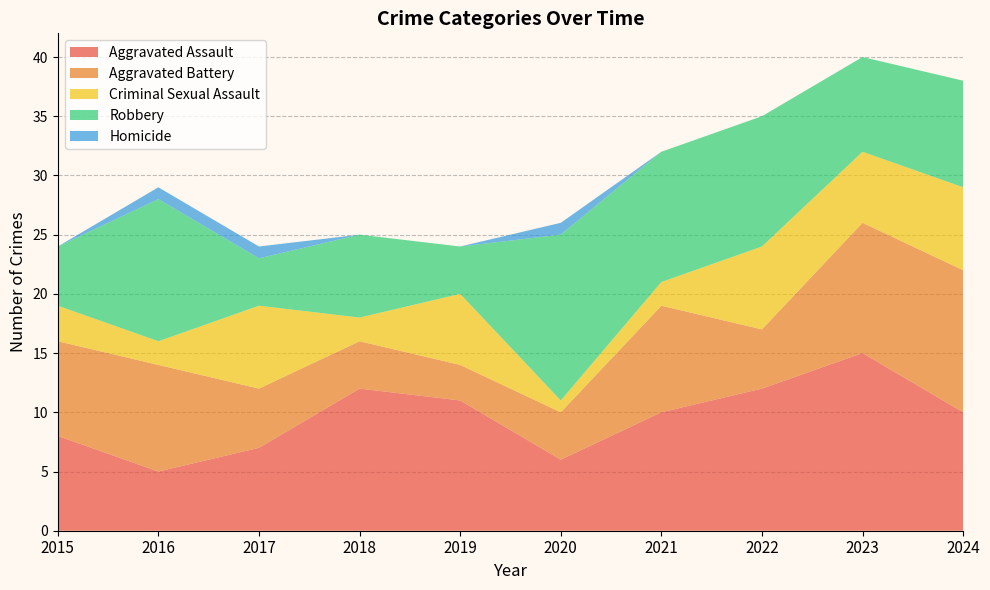

Reading left to right, list all the values displayed in this chart.

Aggravated Assault: 2015=8	2016=5	2017=7	2018=12	2019=11	2020=6	2021=10	2022=12	2023=15	2024=10
Aggravated Battery: 2015=8	2016=9	2017=5	2018=4	2019=3	2020=4	2021=9	2022=5	2023=11	2024=12
Criminal Sexual Assault: 2015=3	2016=2	2017=7	2018=2	2019=6	2020=1	2021=2	2022=7	2023=6	2024=7
Robbery: 2015=5	2016=12	2017=4	2018=7	2019=4	2020=14	2021=11	2022=11	2023=8	2024=9
Homicide: 2015=0	2016=1	2017=1	2018=0	2019=0	2020=1	2021=0	2022=0	2023=0	2024=0